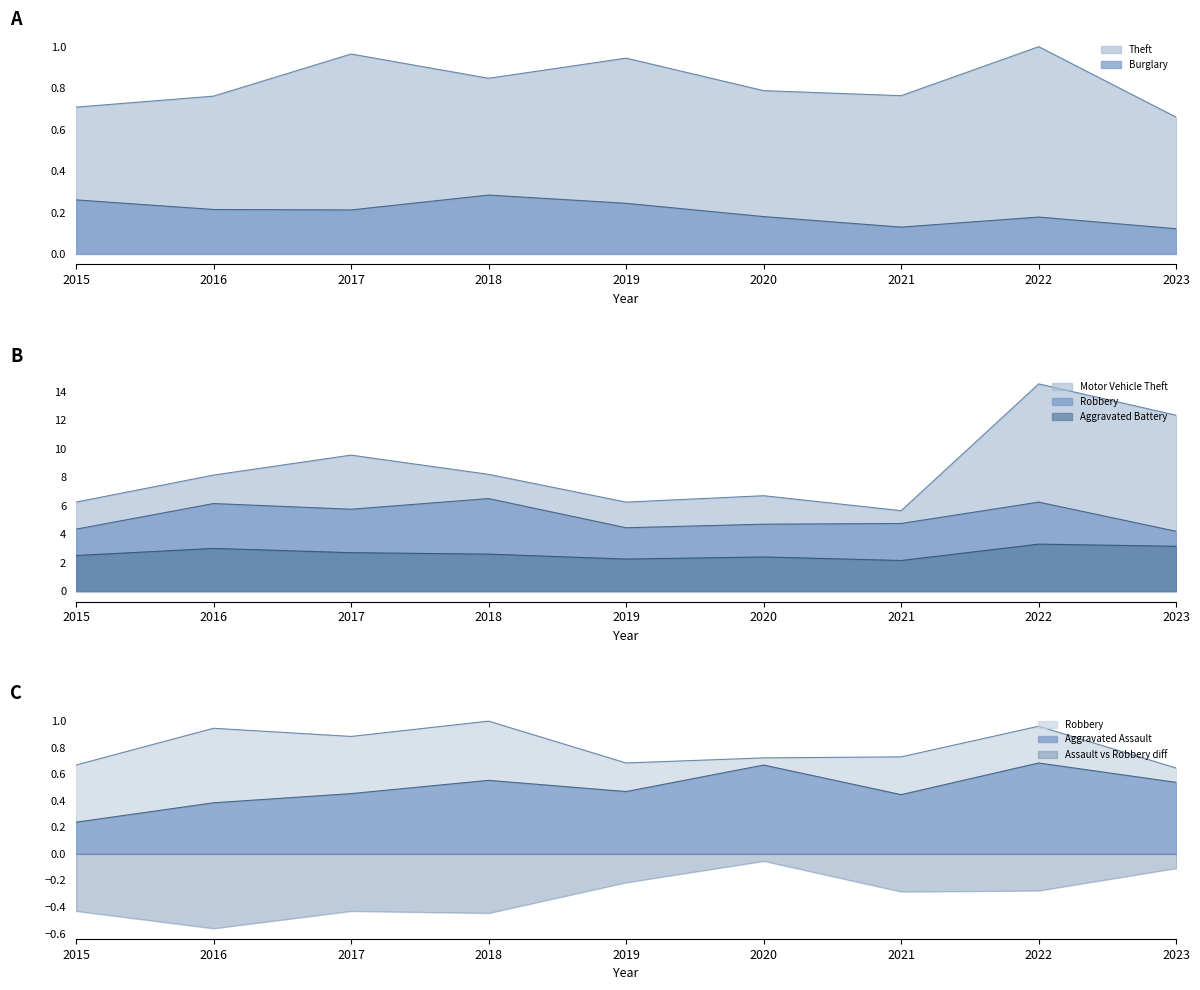

What value does the Aggravated Battery series have at 2022?

3.3